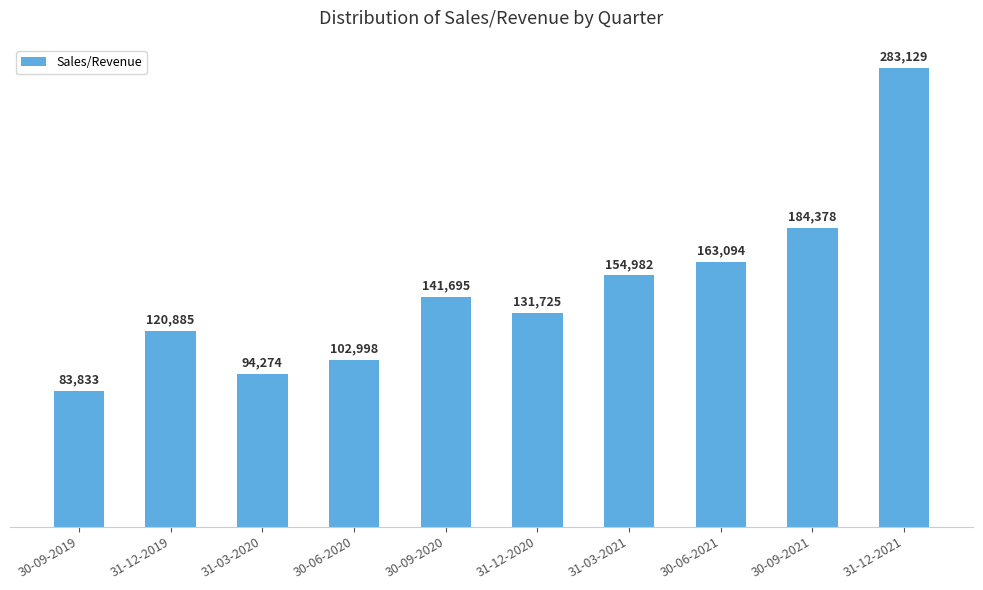

Which label corresponds to the largest value in the chart?

31-12-2021